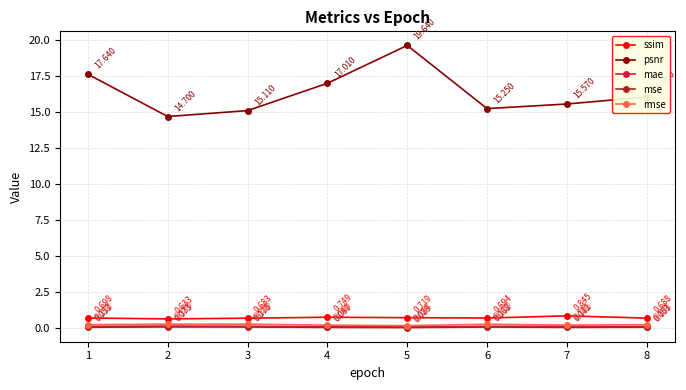

Which series has the largest total across all categories?

psnr